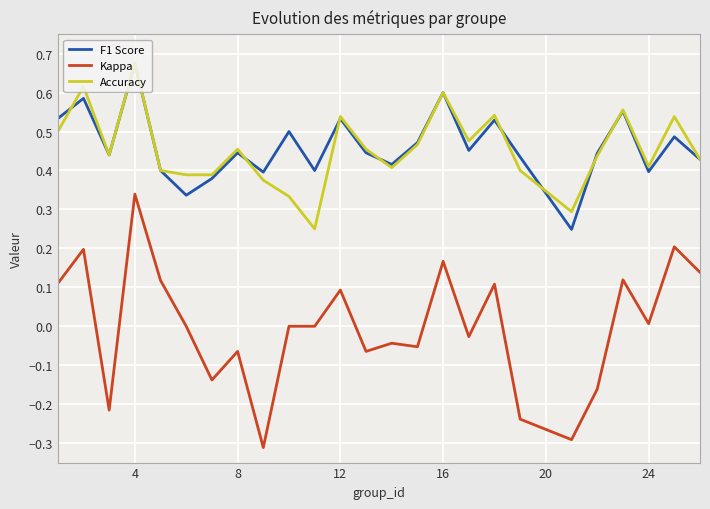

Which series has the largest range (max minus min)?

Kappa